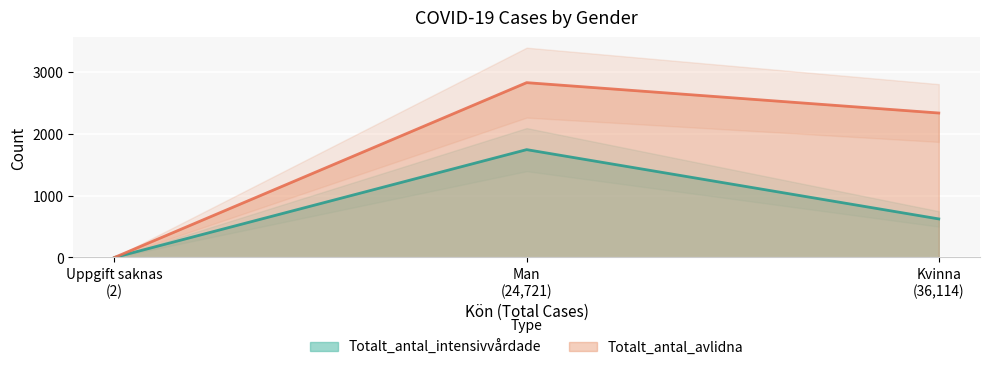

Which series has the widest spread of values?

Totalt_antal_avlidna